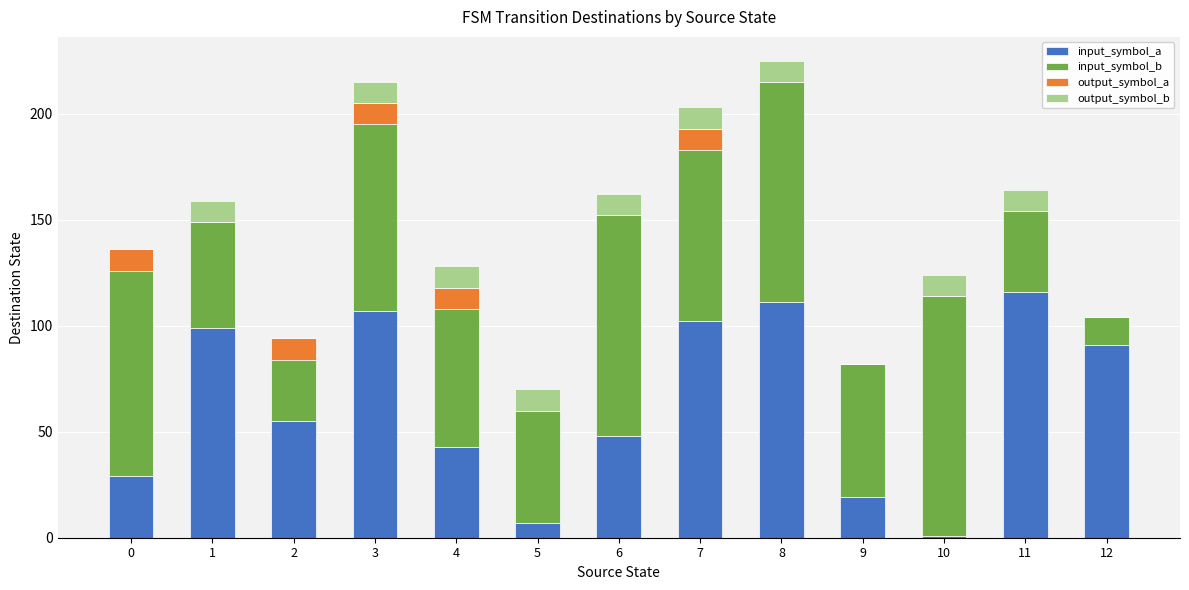

What is the highest value of the input_symbol_a series?

116